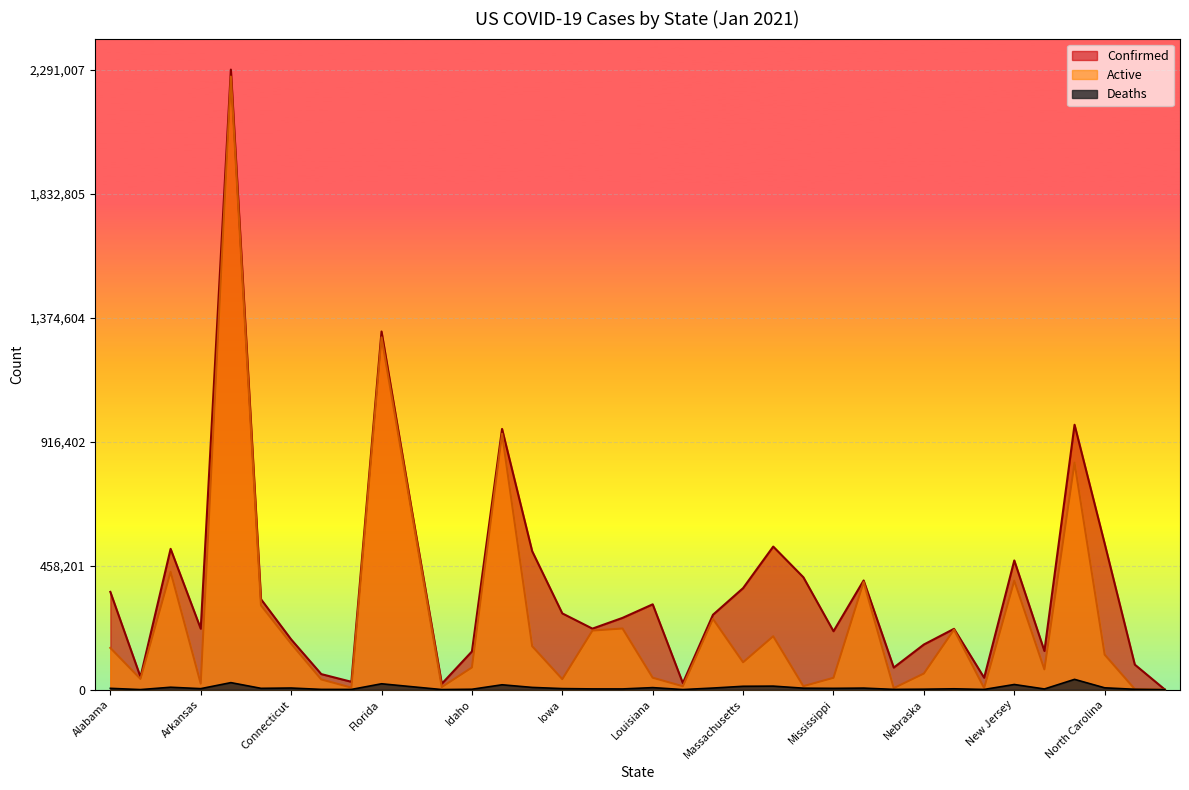

Between Maine and Mississippi, which is larger?

Mississippi